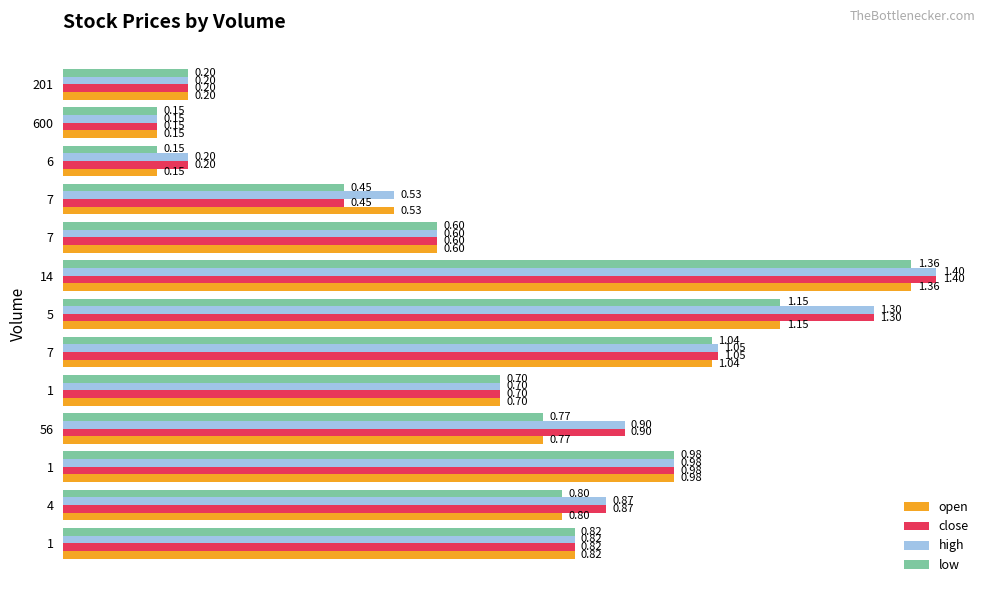

What position from the right is 0.4?

11